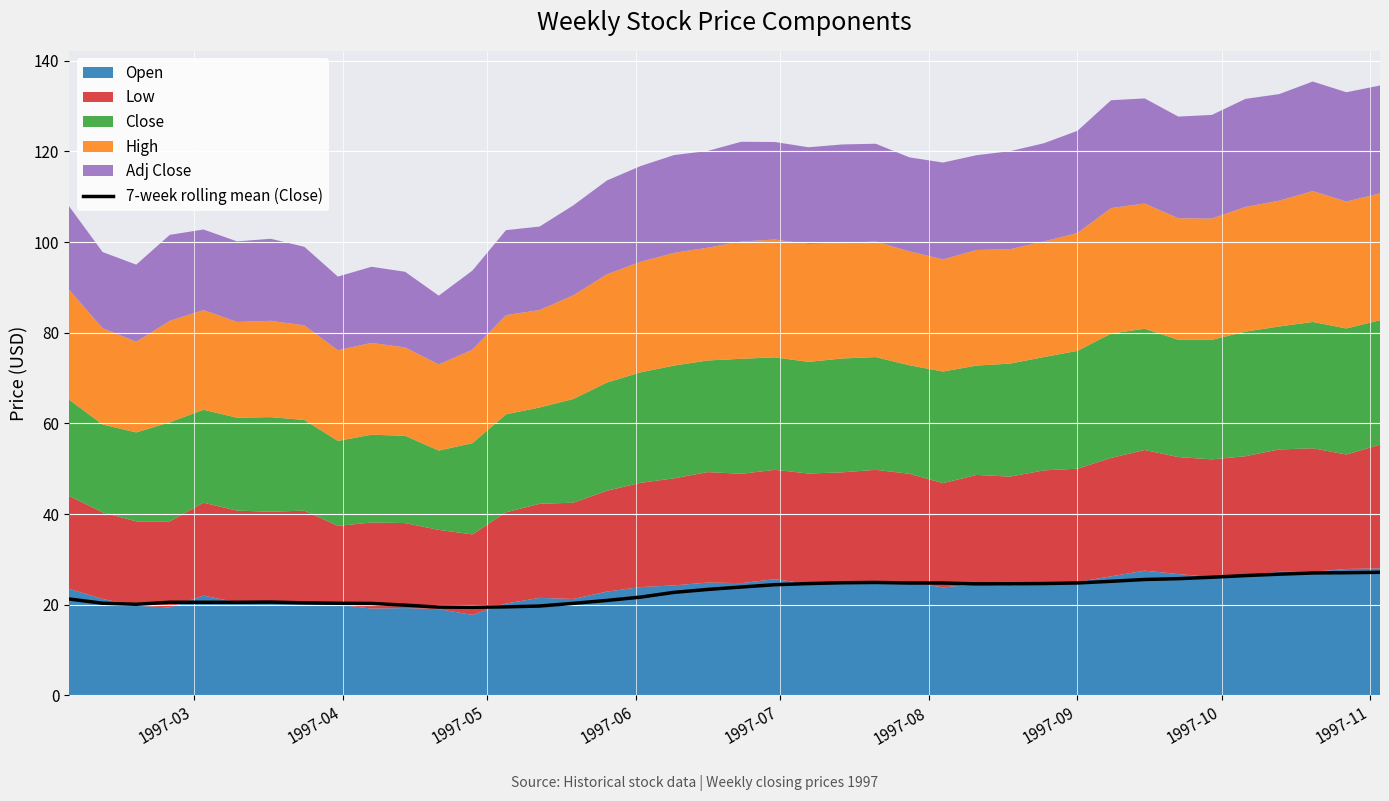

Does the chart display data point markers on the line(s)?

No